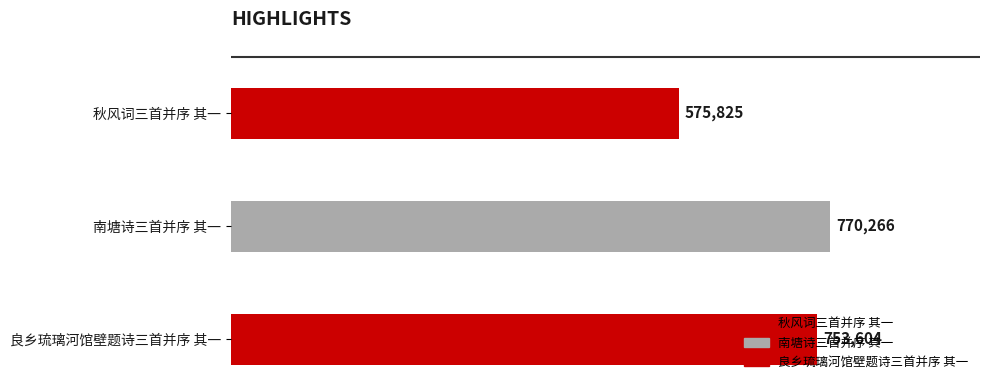

Rank the categories by value from lowest to highest.

秋风词三首并序 其一, 良乡琉璃河馆壁题诗三首并序 其一, 南塘诗三首并序 其一